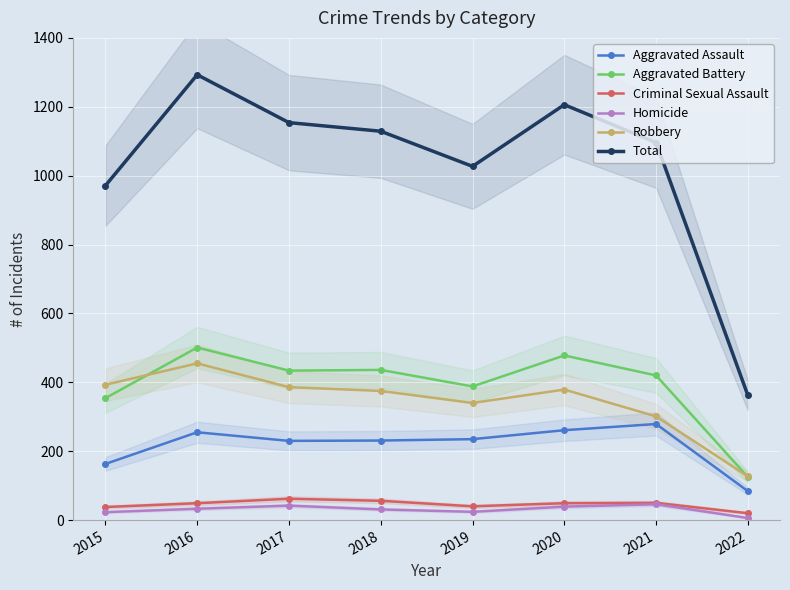

Reading right to left, list all the values displayed in this chart.

Aggravated Assault: 84	279	261	235	231	230	255	163
Aggravated Battery: 125	420	478	388	436	434	501	354
Criminal Sexual Assault: 20	50	49	40	56	62	49	38
Homicide: 6	46	39	24	31	42	33	23
Robbery: 127	301	379	340	375	386	455	393
Total: 362	1096	1206	1027	1129	1154	1293	971